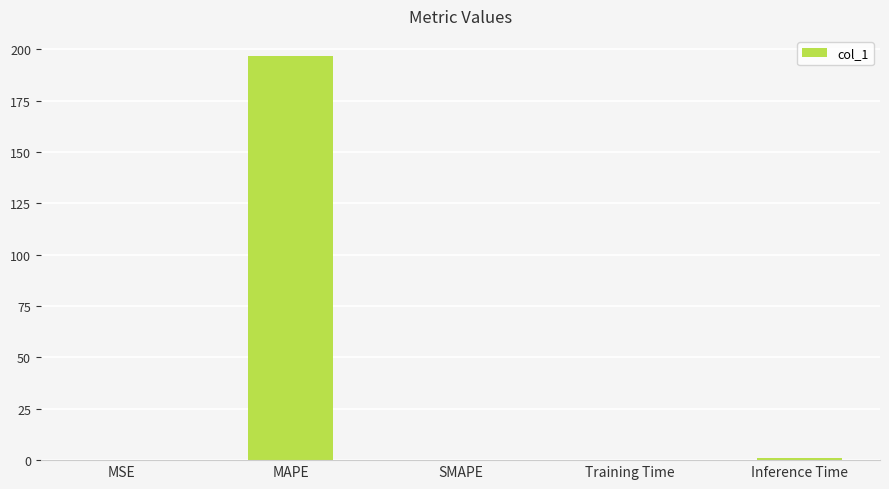

What is the sum of the values at Training Time and MSE?

0.1